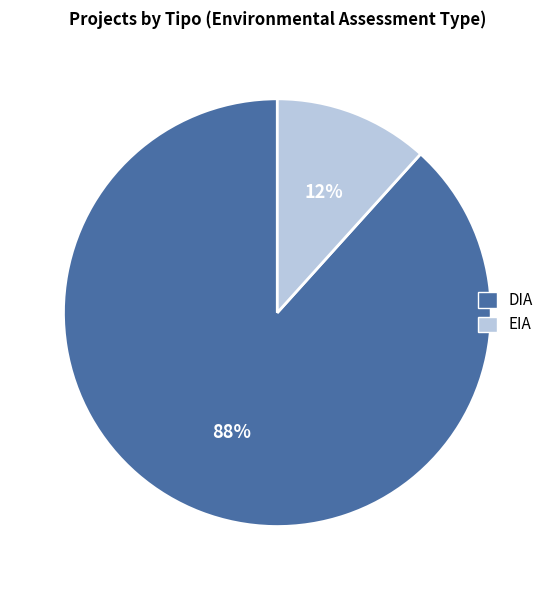

Combined, do EIA and DIA account for over 50%?

Yes